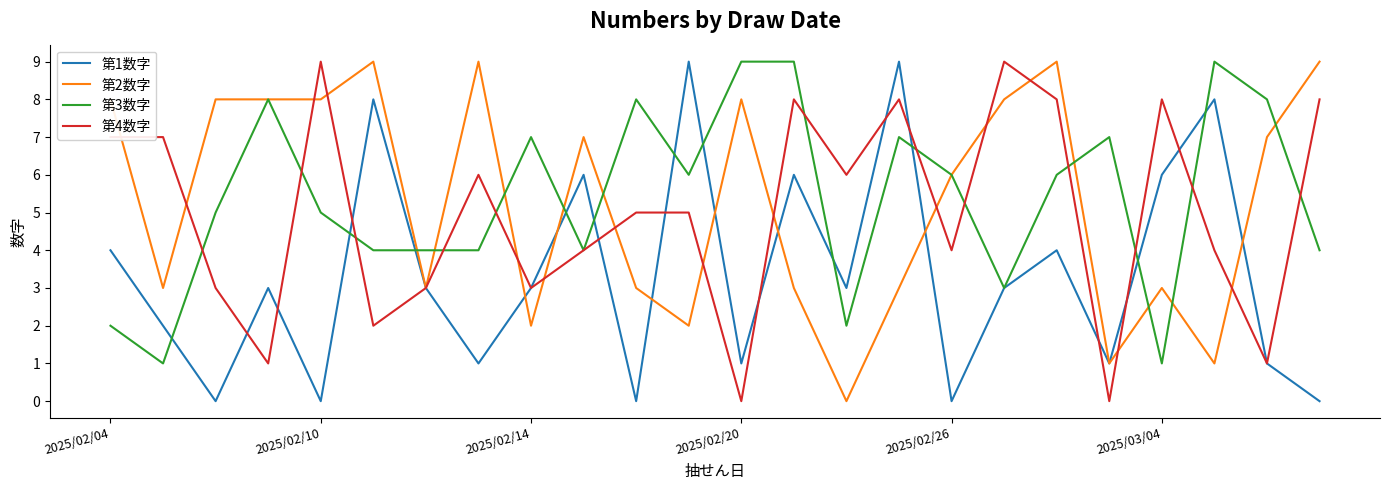

What is the greatest value displayed?

9